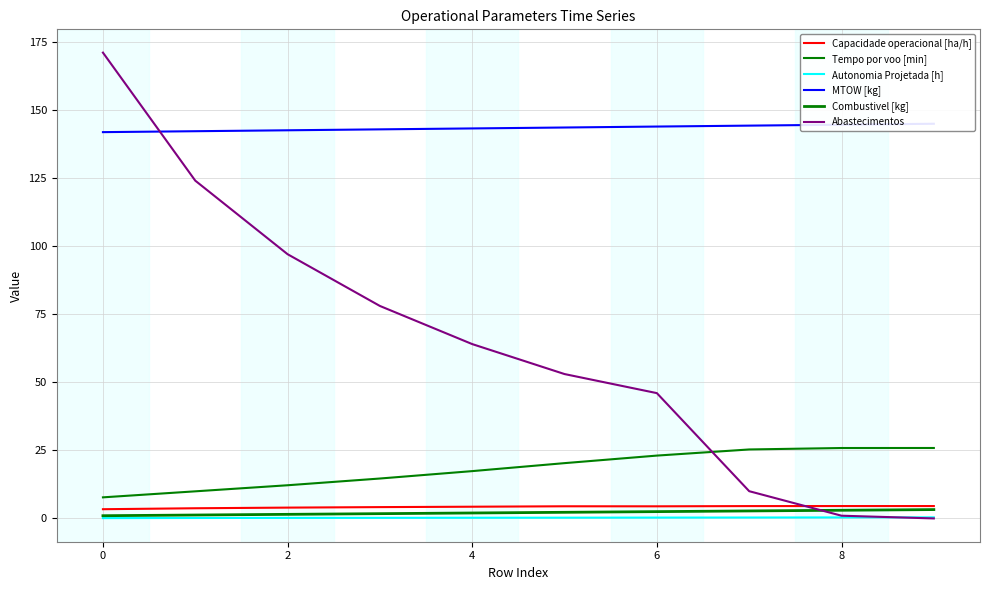

What is the approximate value of Abastecimentos at 6?

46.0